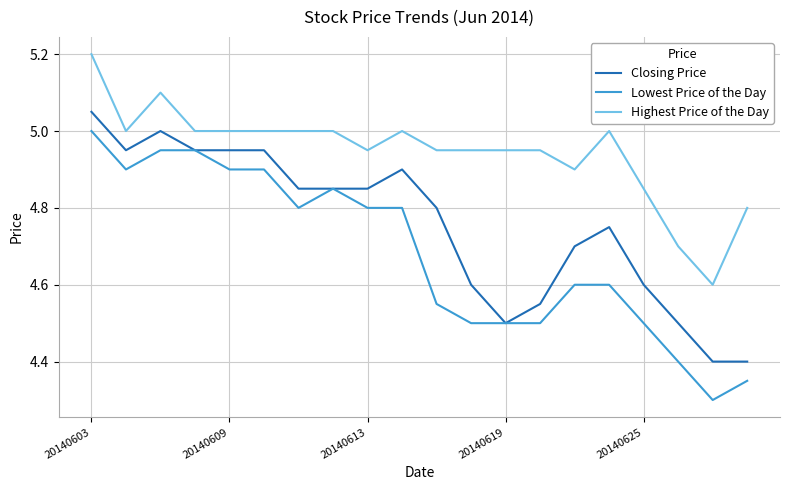

Which series has the widest spread of values?

Lowest Price of the Day